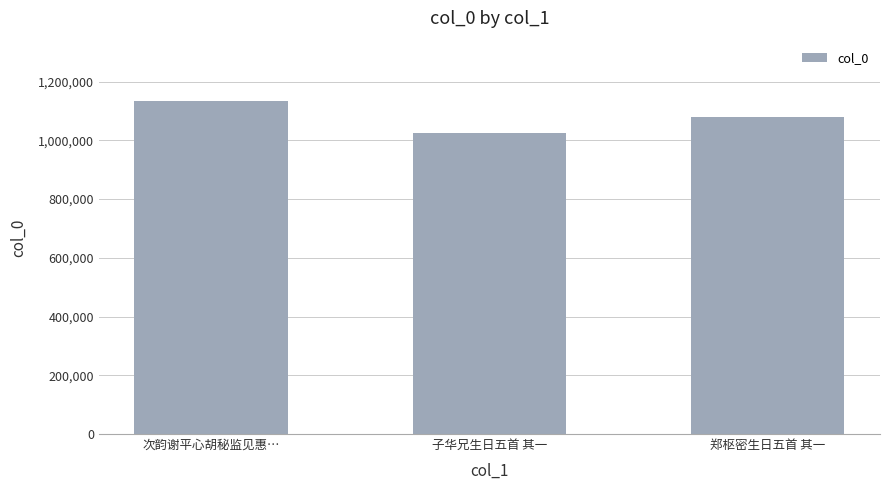

Does the chart contain any negative values?

No